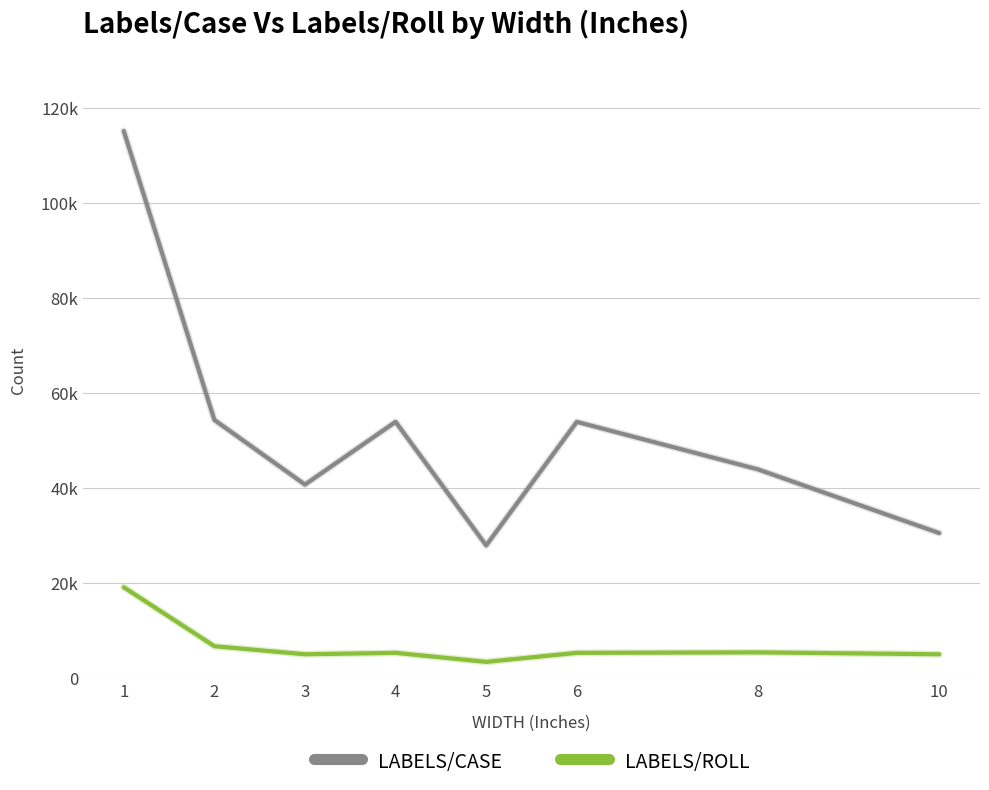

True or false: LABELS/CASE and LABELS/ROLL intersect in this chart.

False